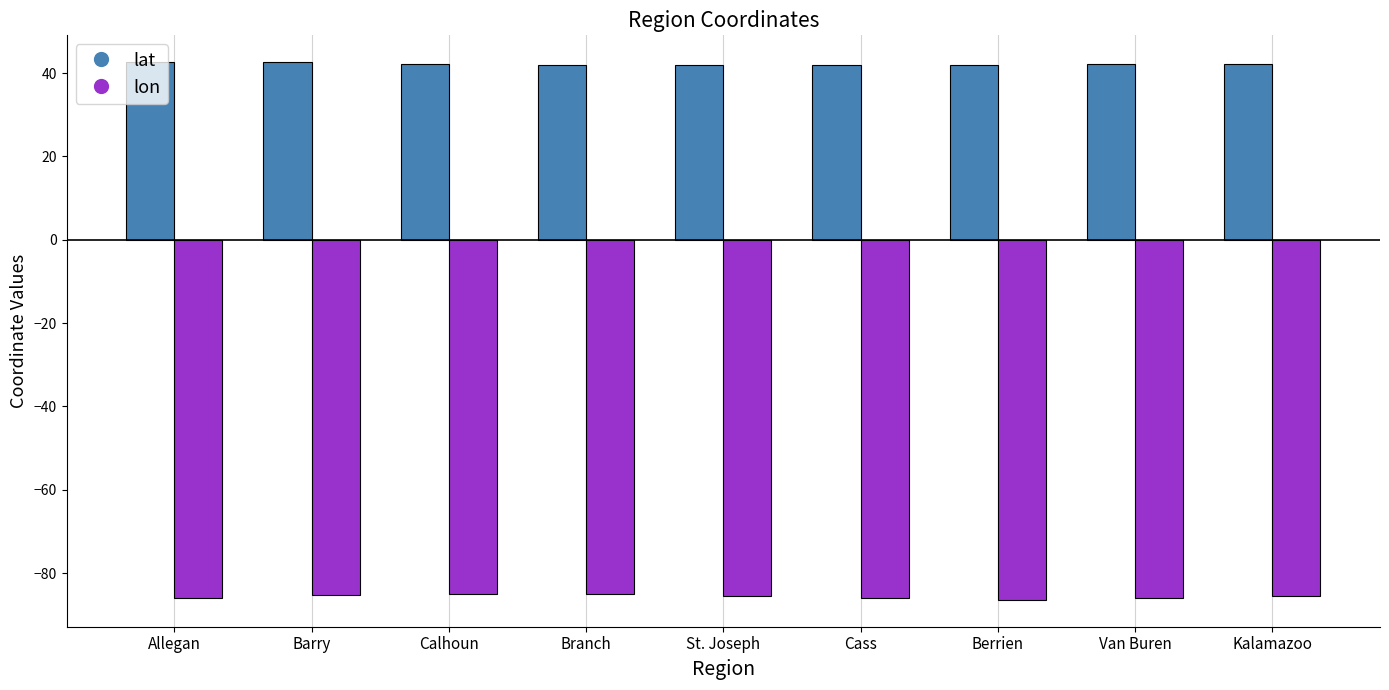

What are all the series names shown in the legend?

lat, lon